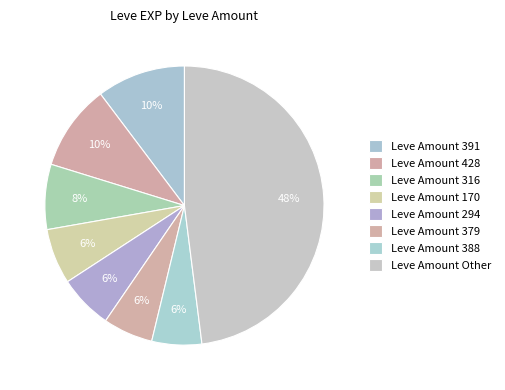

How many segments does this pie chart have?

8